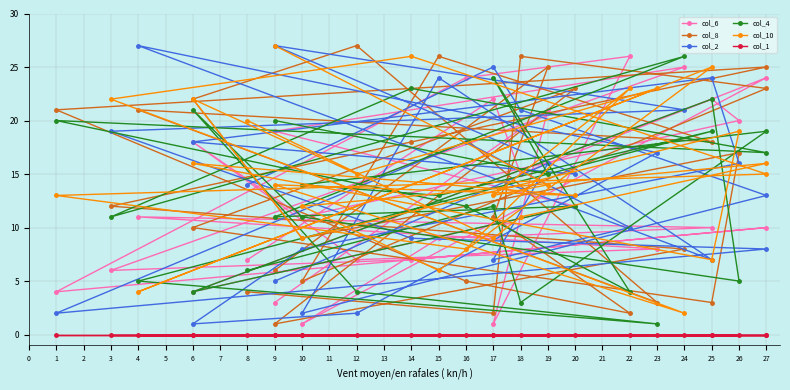

How many times do col_2 and col_8 cross each other?

9